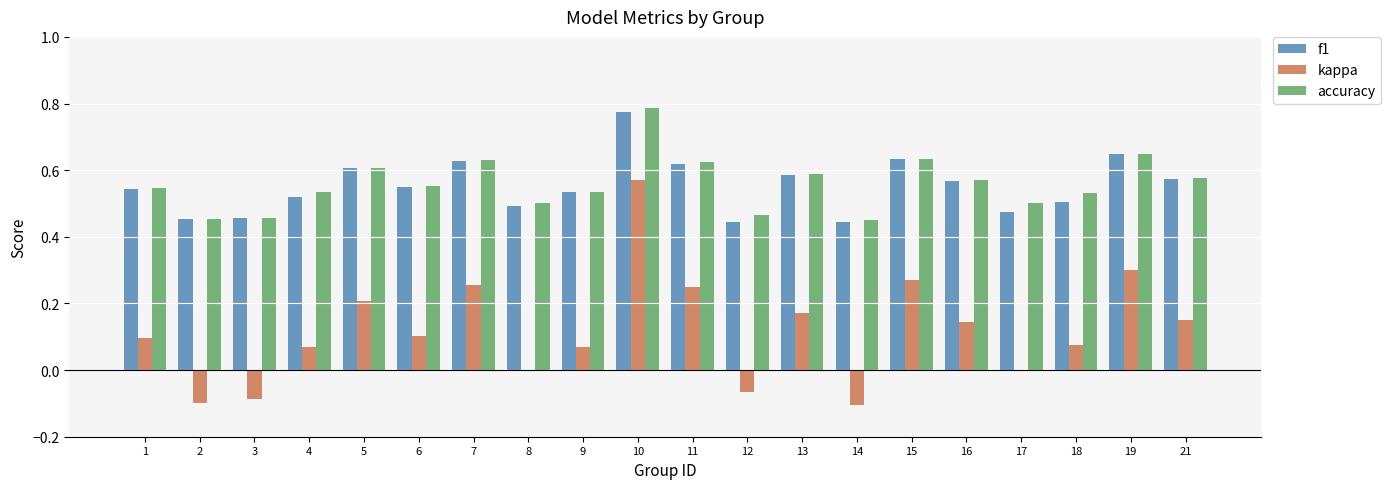

What are all the series names shown in the legend?

f1, kappa, accuracy